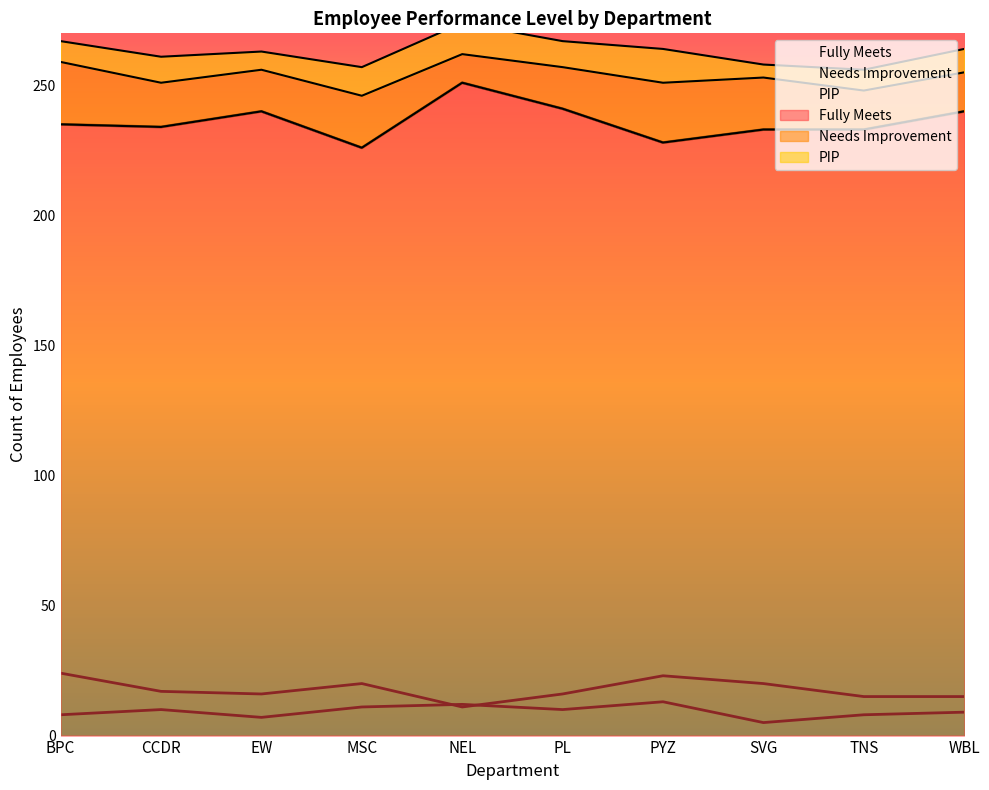

What is the minimum value shown in the chart?

5